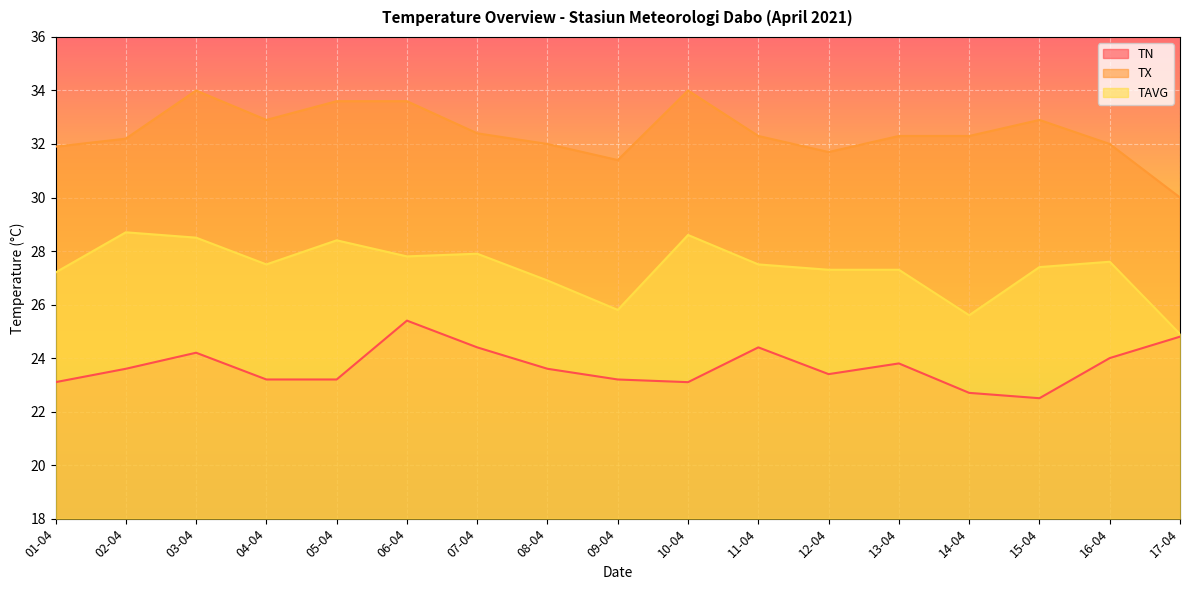

How many interior local valleys does the TN series have?

3